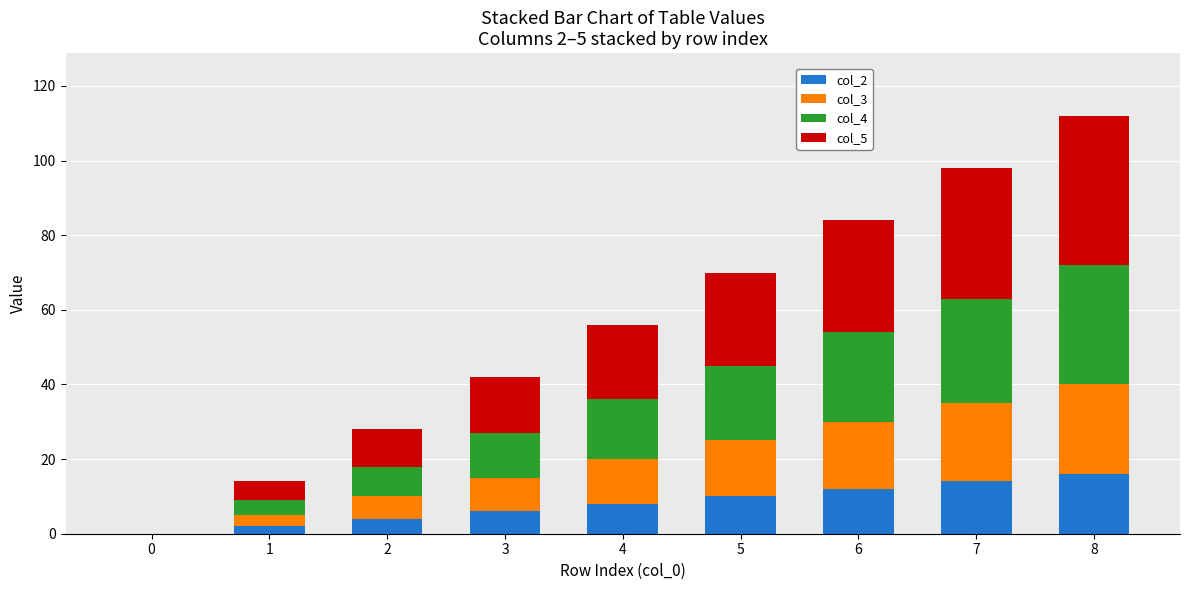

At which category is the sum across all series the highest?

8